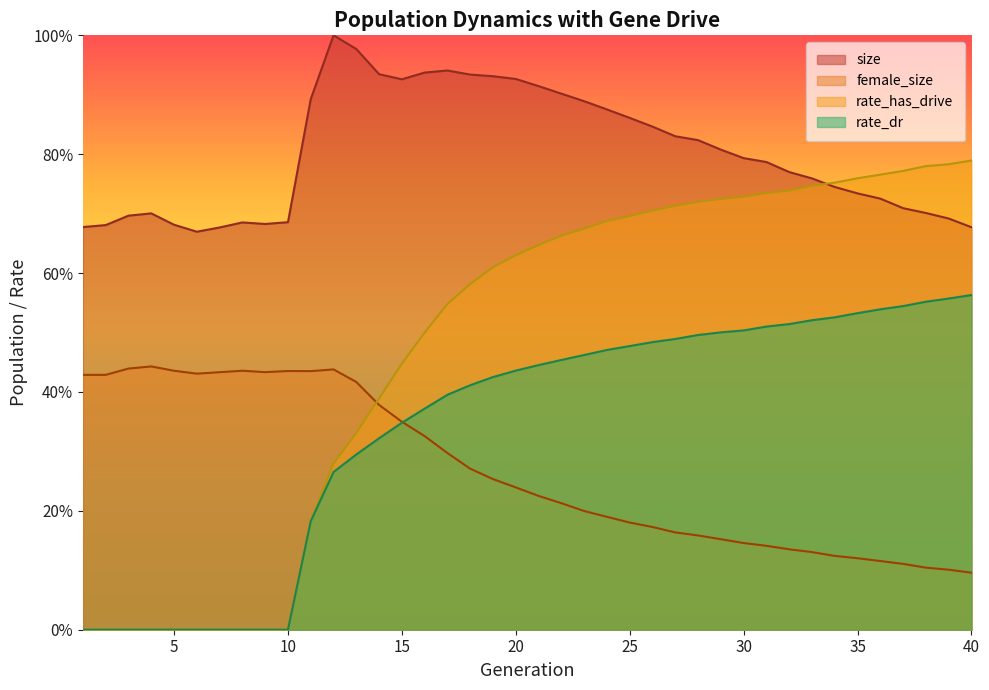

At which category is the sum across all series the highest?

20